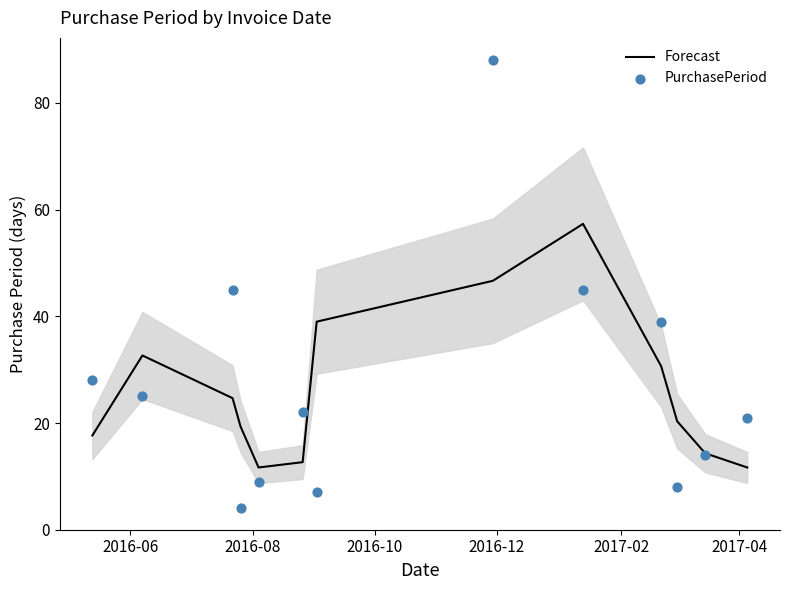

Which series reaches the minimum Y coordinate?

PurchasePeriod